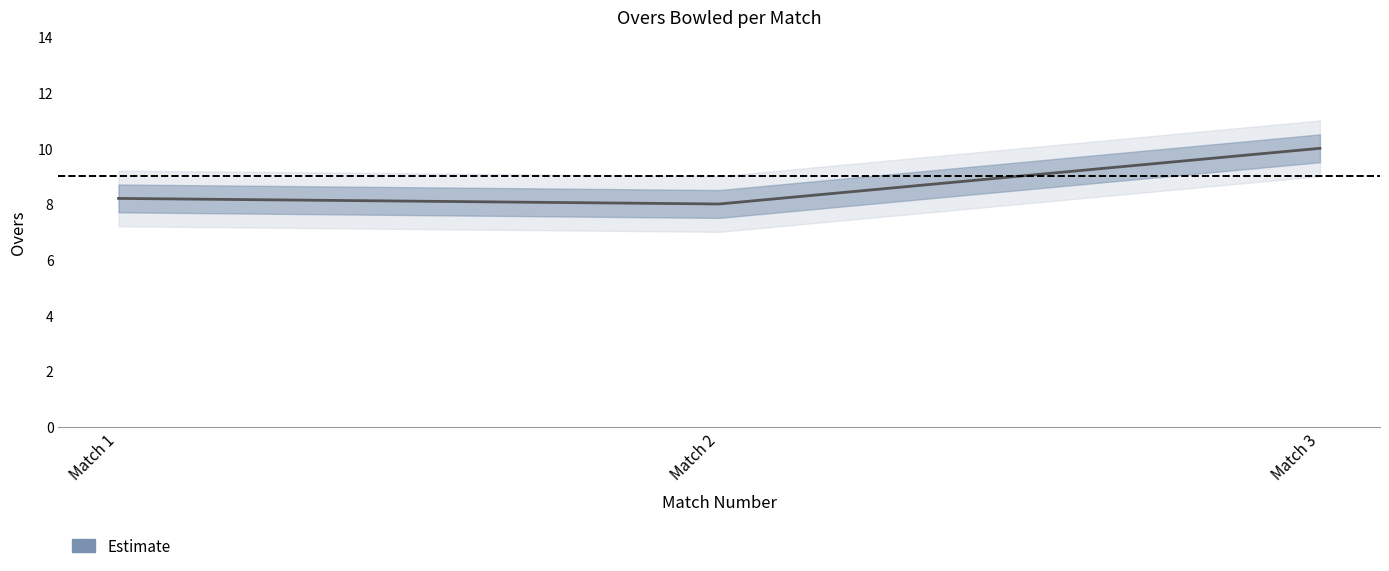

Does the chart have visible grid lines?

No